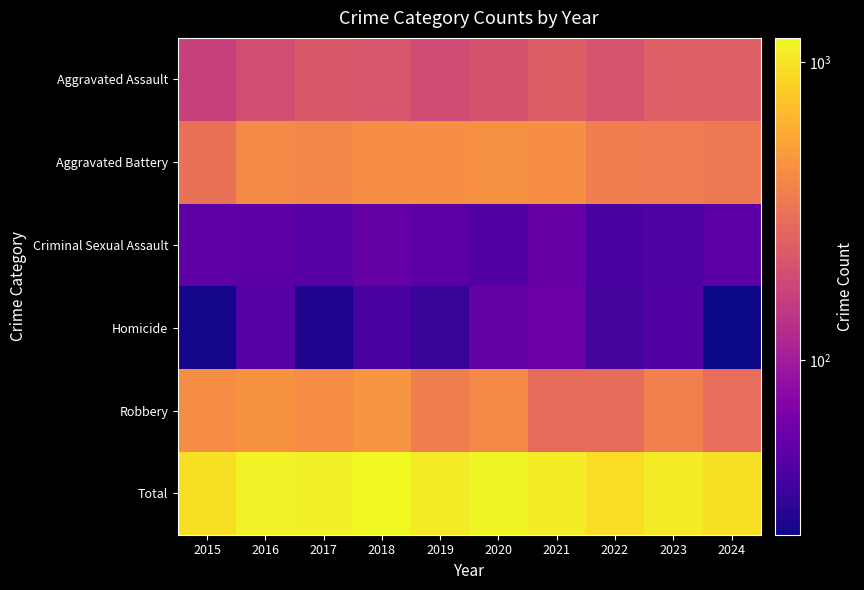

At 2020, list the series in order from smallest to largest.

Criminal Sexual Assault, Homicide, Aggravated Assault, Robbery, Aggravated Battery, Total